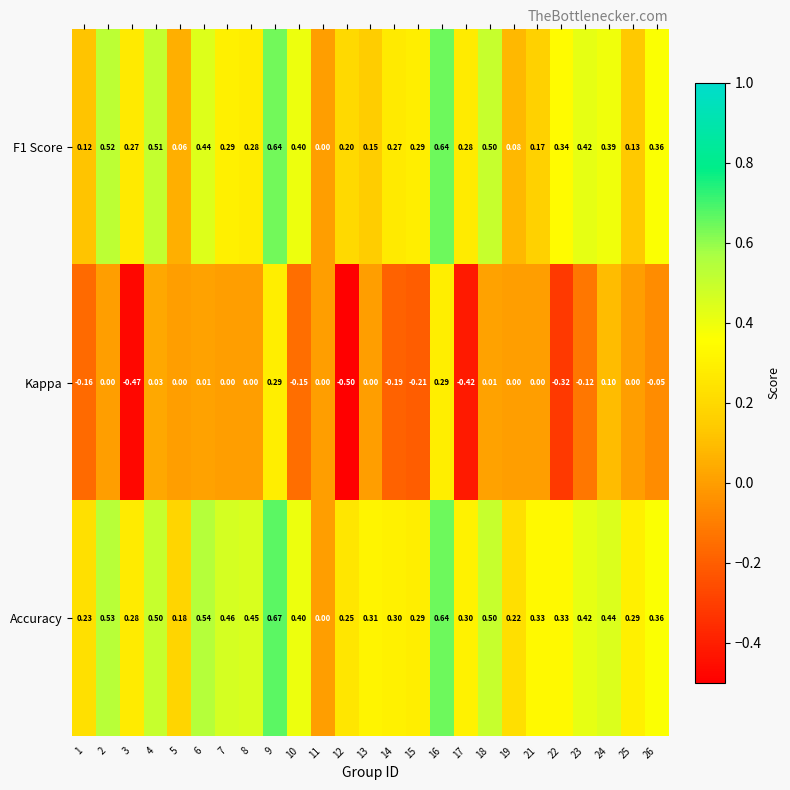

What is the total value across all series at 7?

0.8